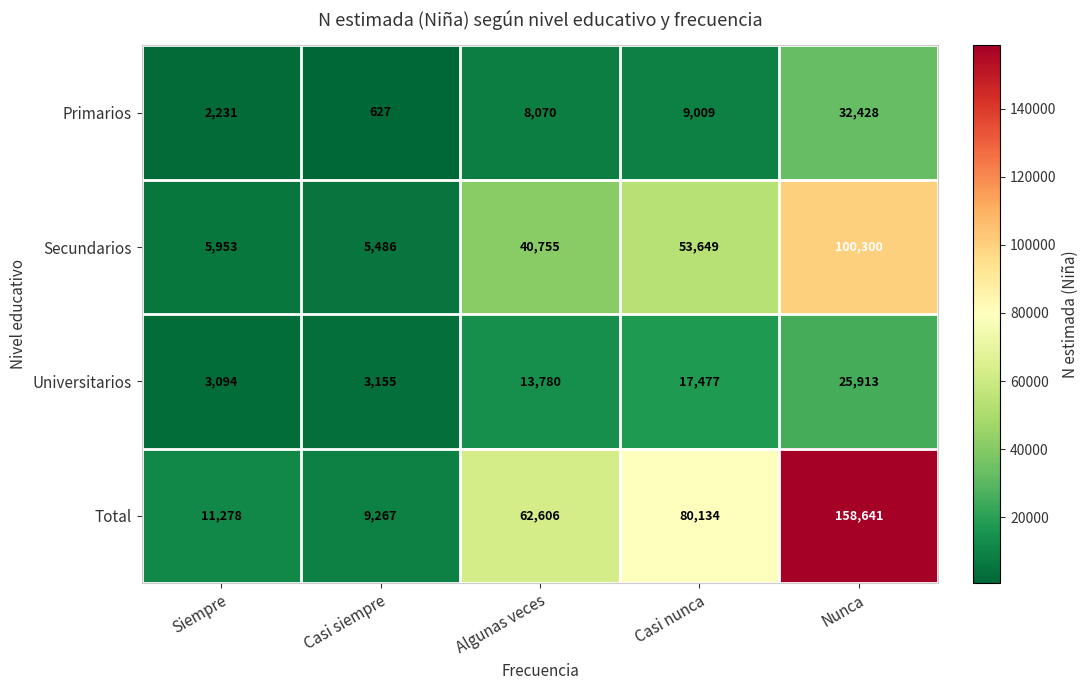

Rank the series by their maximum value, from lowest to highest.

Universitarios, Primarios, Secundarios, Total